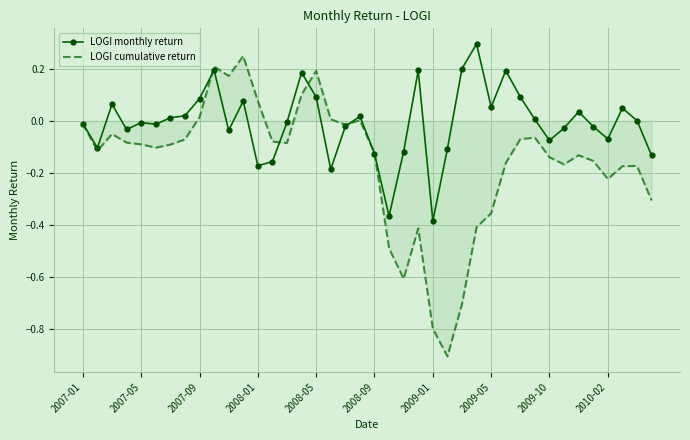

Which series has the largest total across all categories?

LOGI monthly return